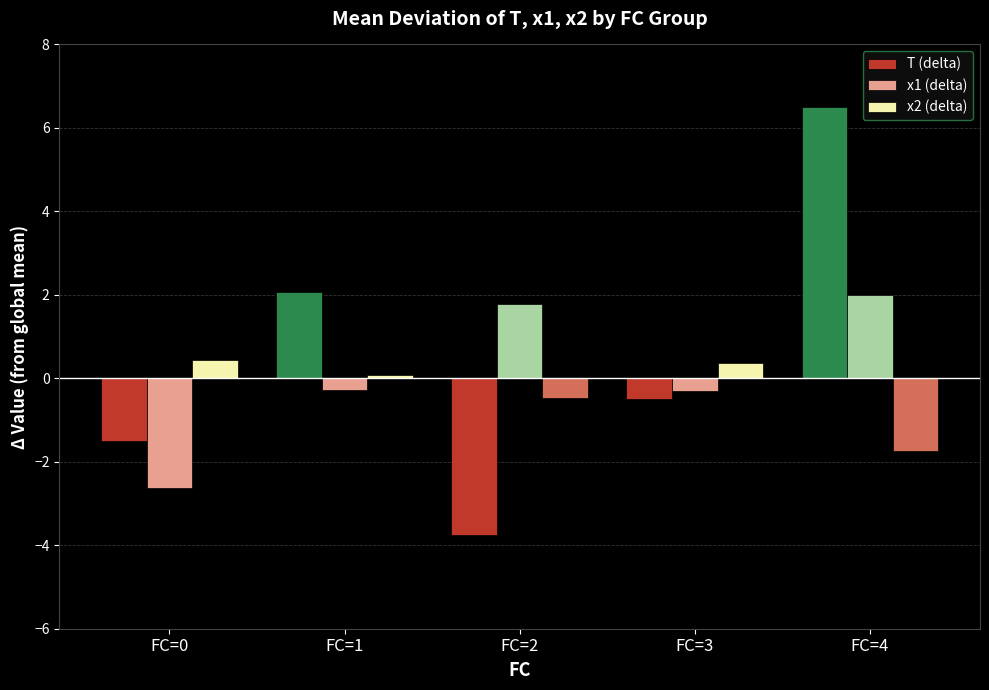

At how many categories does at least one series exceed 3?

1